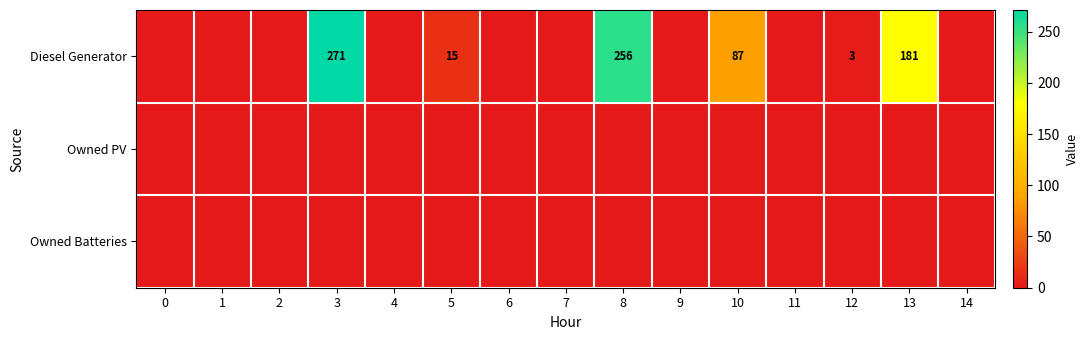

How many positive values does the Diesel Generator series have?

6